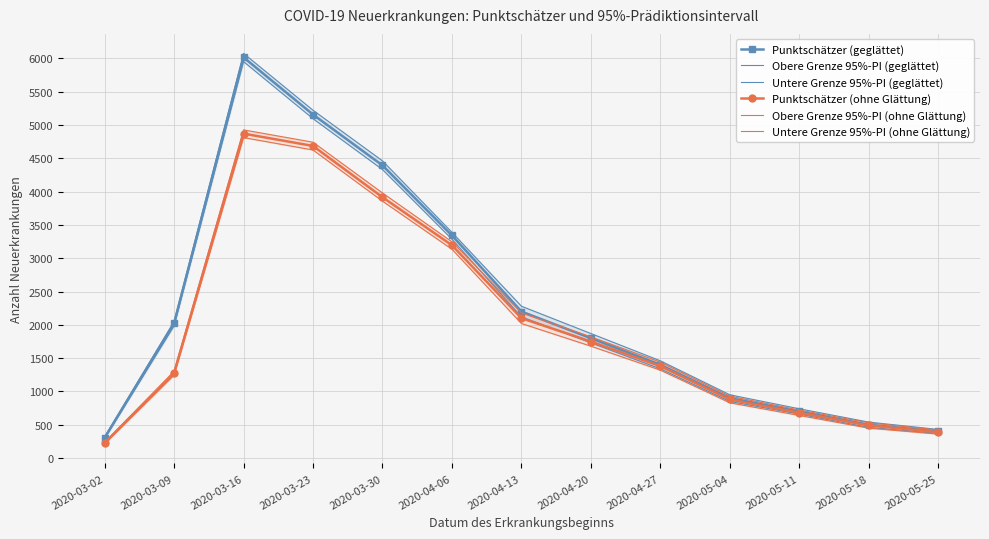

What is the highest value of the Obere Grenze 95%-PI (geglättet) series?

6075